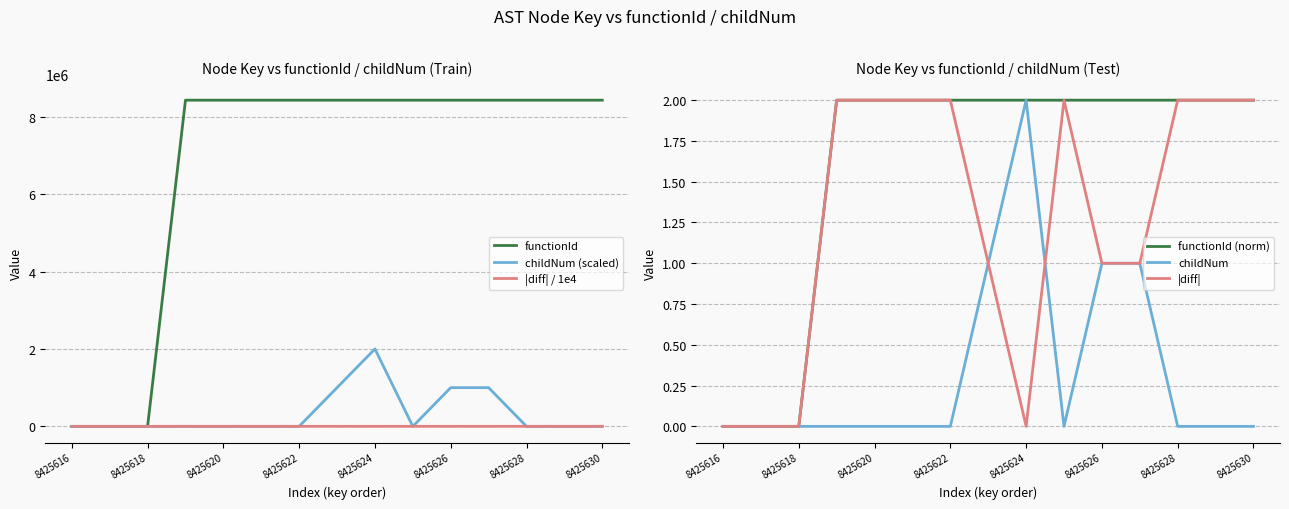

What is the difference between the second highest and second lowest values in the childNum series?

1